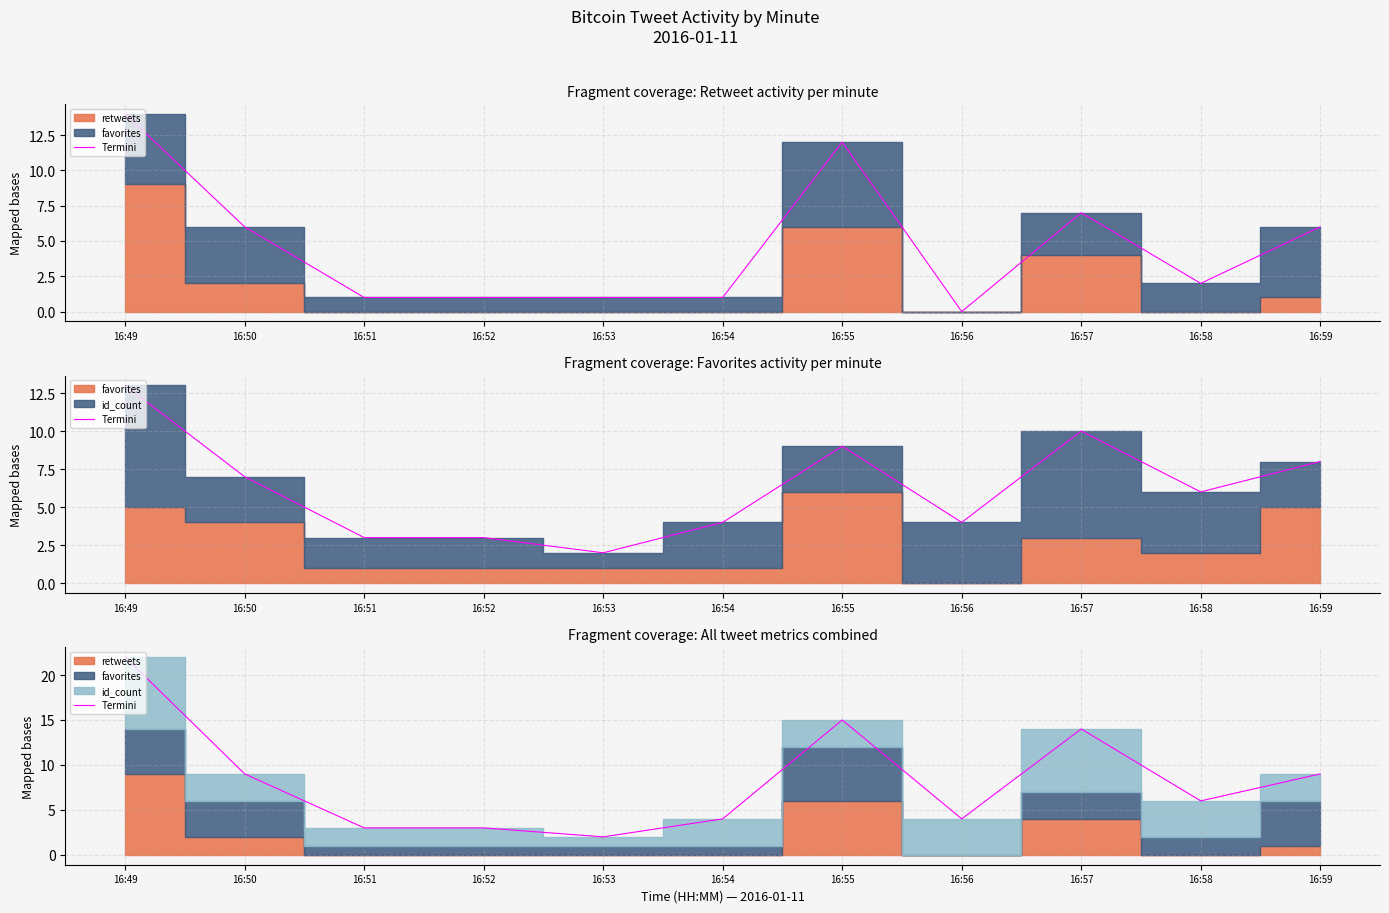

What is the change in value from 16:56 to 16:59?

+5